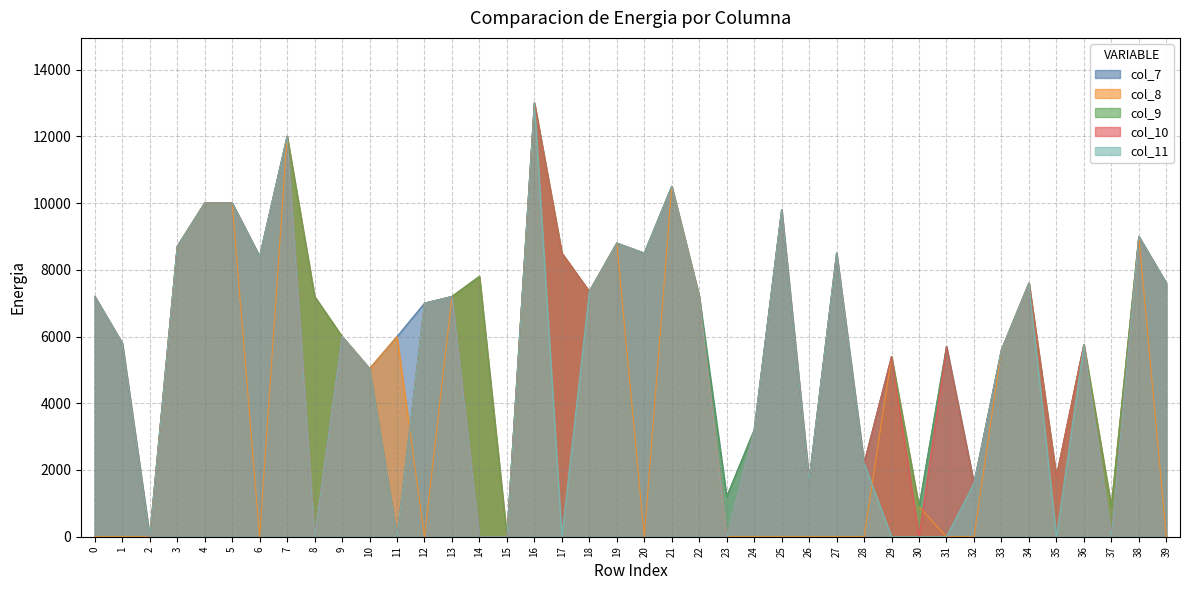

What is the total value across all series at 29?

21600